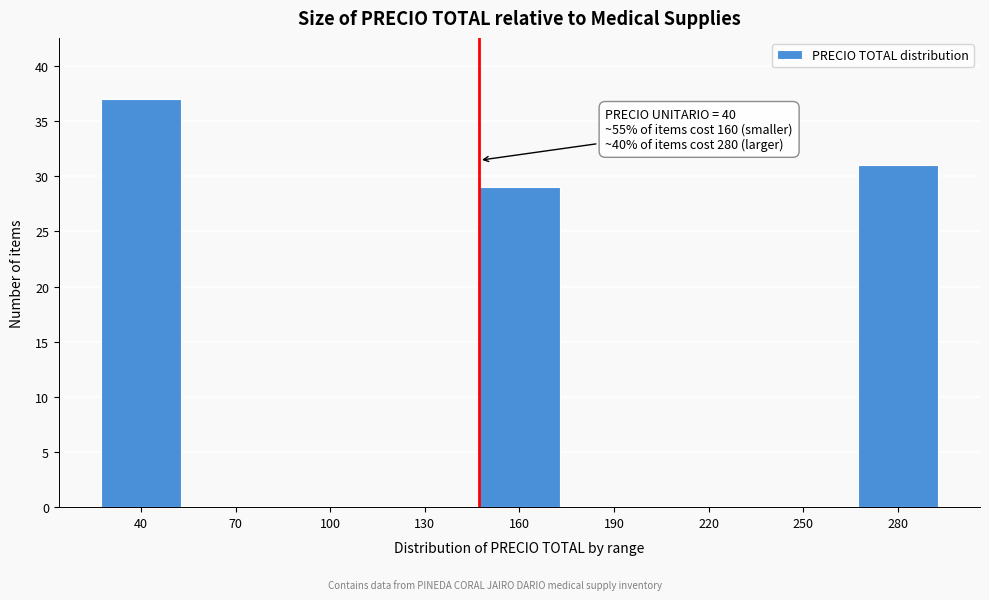

Reading right to left, what are all the values shown in this chart?

280=31	250=0	220=0	190=0	160=29	130=0	100=0	70=0	40=37